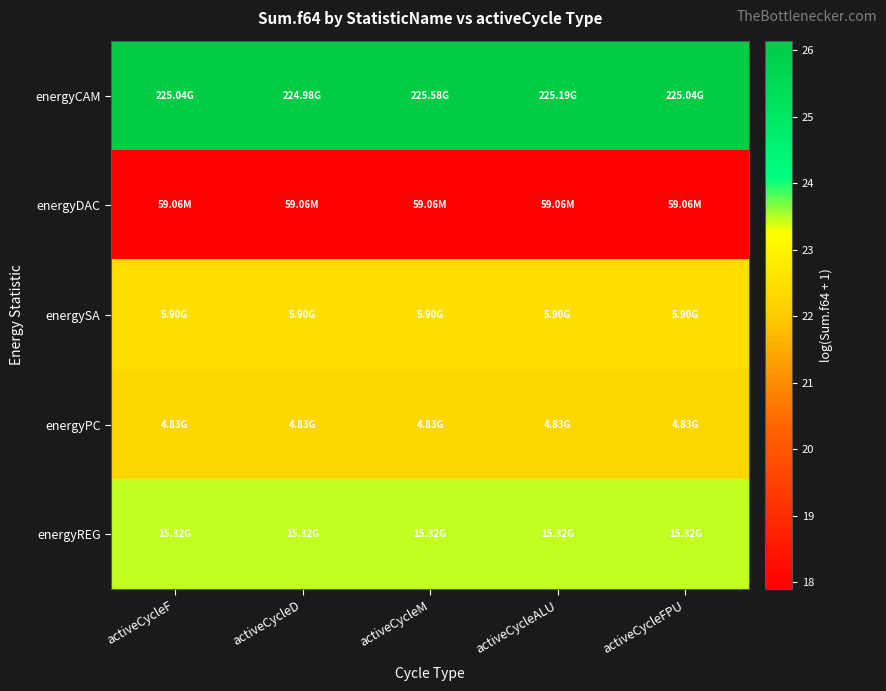

Reading left to right, transcribe all the data shown in this chart.

energyCAM: activeCycleF=26.1	activeCycleD=26.1	activeCycleM=26.1	activeCycleALU=26.1	activeCycleFPU=26.1
energyDAC: activeCycleF=17.9	activeCycleD=17.9	activeCycleM=17.9	activeCycleALU=17.9	activeCycleFPU=17.9
energySA: activeCycleF=22.5	activeCycleD=22.5	activeCycleM=22.5	activeCycleALU=22.5	activeCycleFPU=22.5
energyPC: activeCycleF=22.3	activeCycleD=22.3	activeCycleM=22.3	activeCycleALU=22.3	activeCycleFPU=22.3
energyREG: activeCycleF=23.5	activeCycleD=23.5	activeCycleM=23.5	activeCycleALU=23.5	activeCycleFPU=23.5